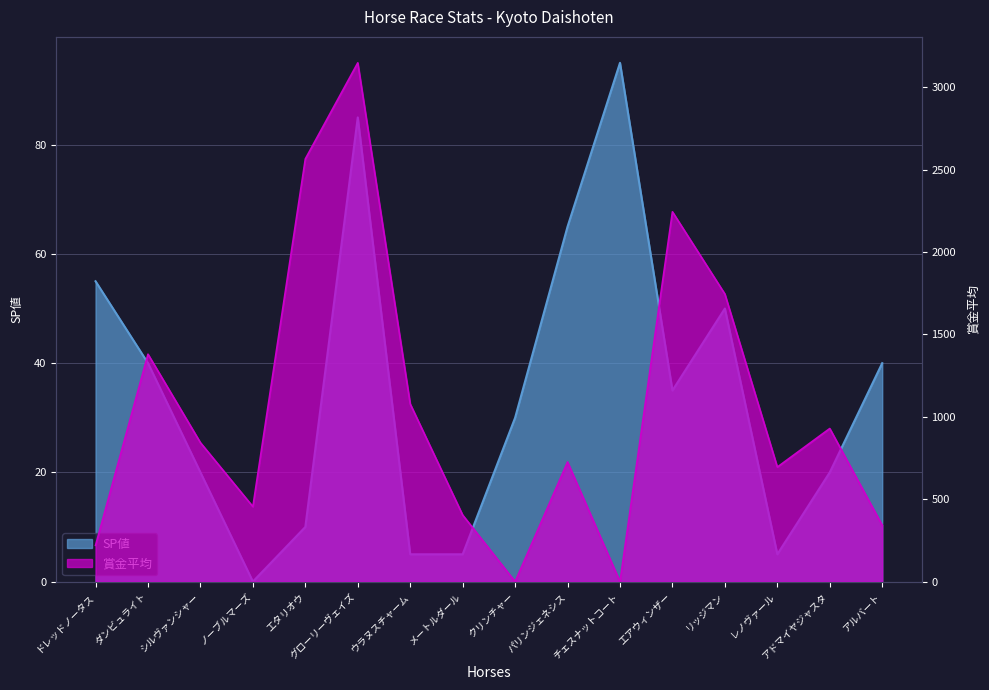

At which category does 賞金平均 reach its first local valley?

ノーブルマーズ